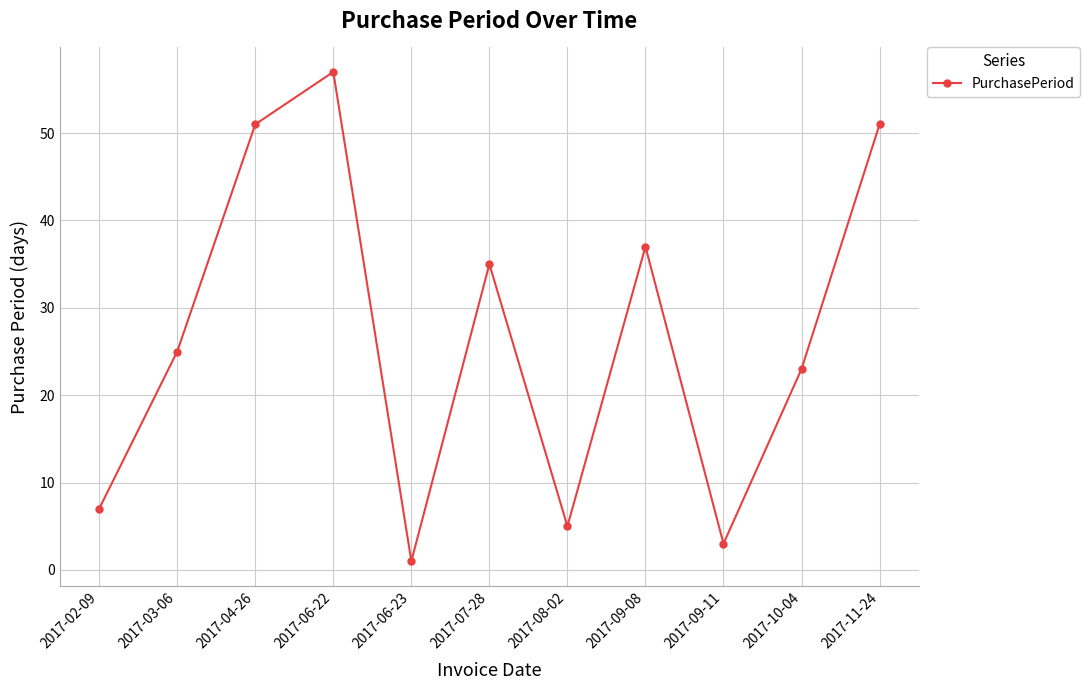

The value at 2017-02-09 is 3. True or false?

False